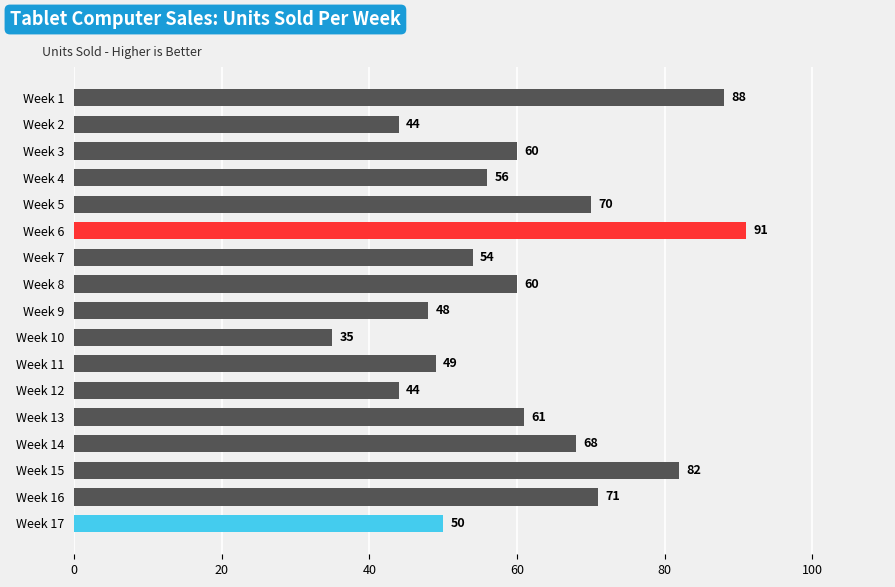

How many categories are shown in the chart?

17